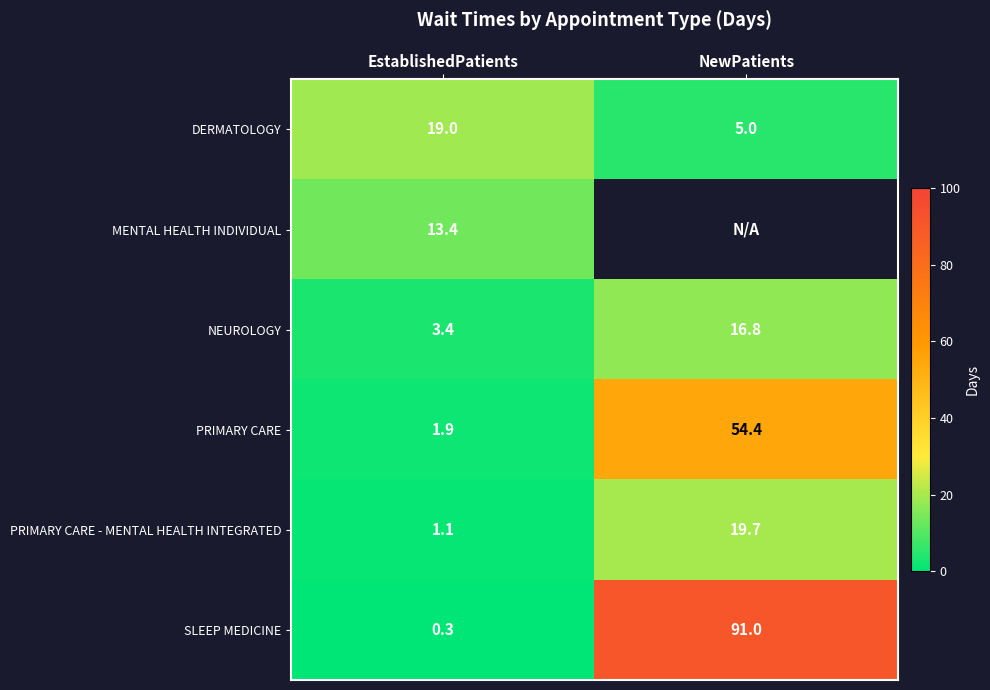

Count the number of categories in the chart.

2